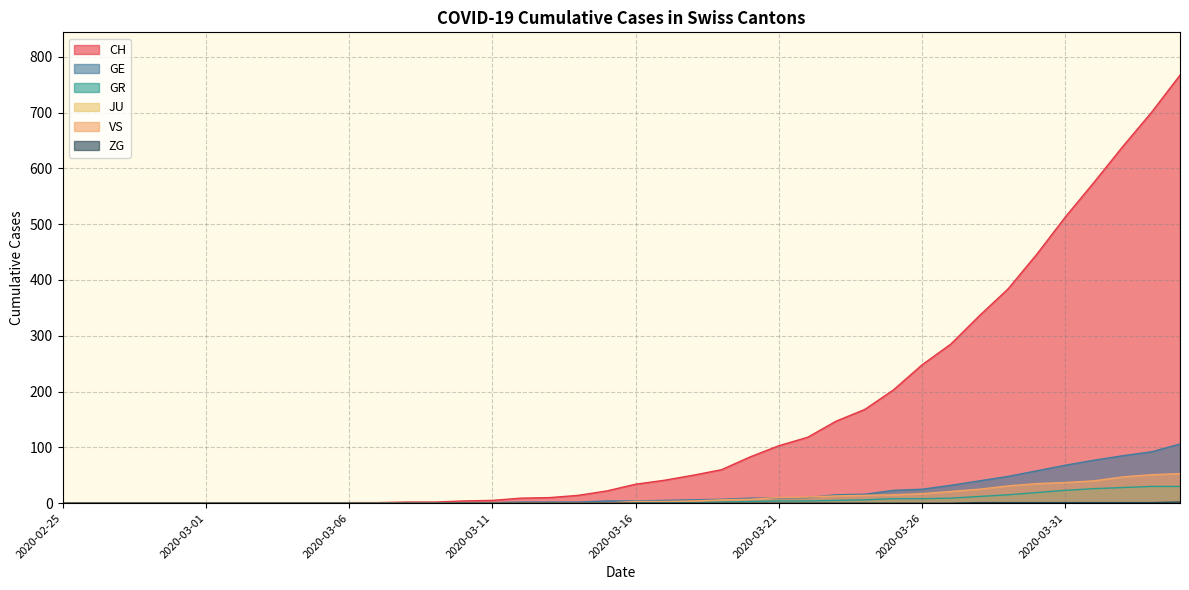

Which series has the widest spread of values?

CH